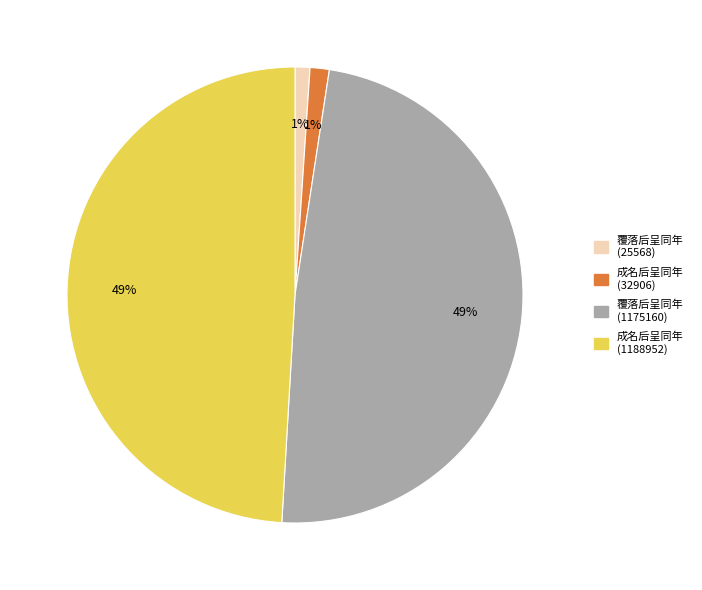

Does 覆落后呈同年 (25568) account for over 50% of the chart?

No